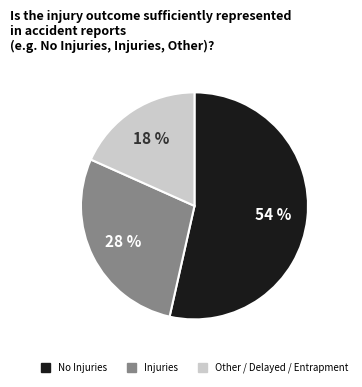

True or false: Other accounts for 18% of the total.

True